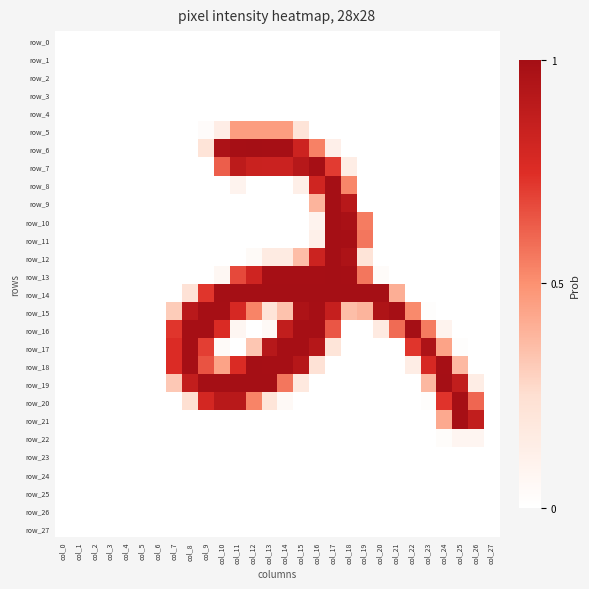

At col_18, list the series in order from smallest to largest.

row_0, row_1, row_2, row_3, row_4, row_5, row_6, row_16, row_17, row_18, row_19, row_20, row_21, row_22, row_23, row_24, row_25, row_26, row_27, row_7, row_15, row_8, row_9, row_12, row_10, row_11, row_13, row_14